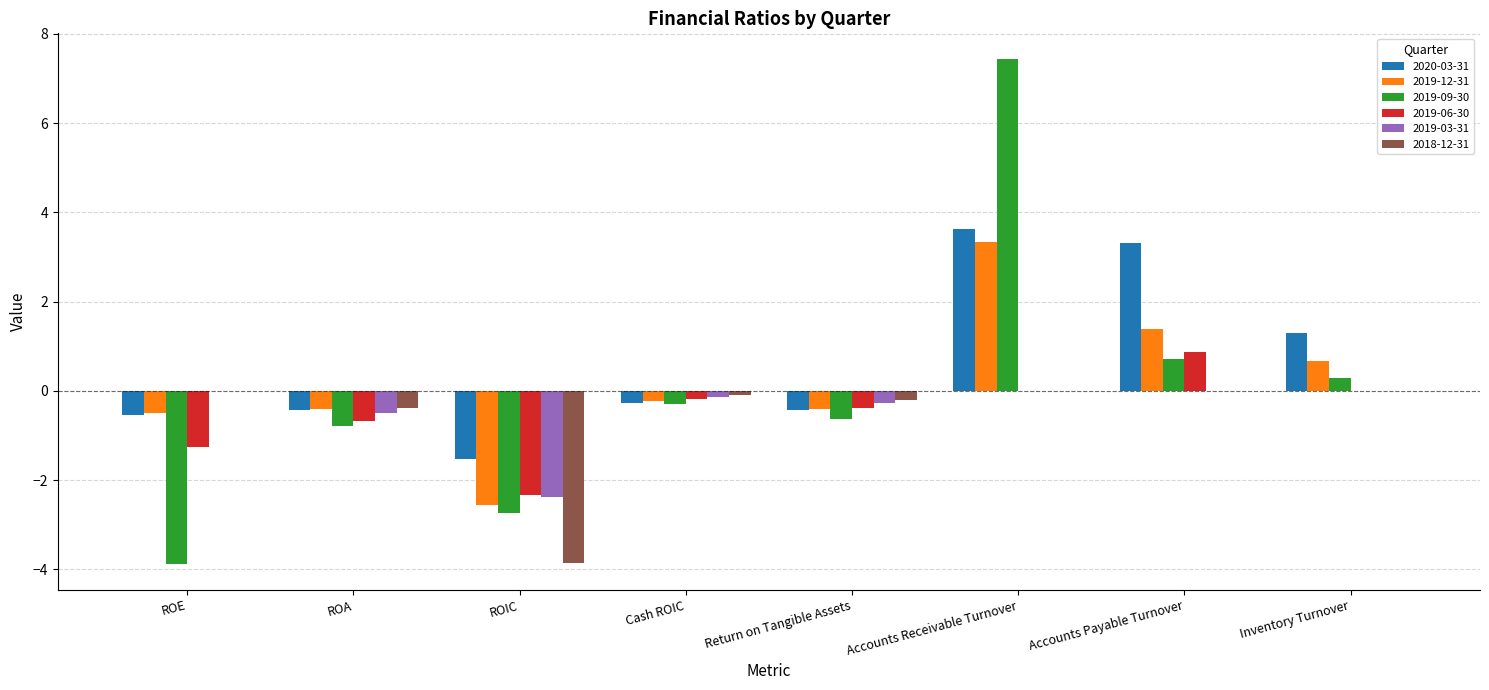

What is the total value across all series at ROE?

-6.2